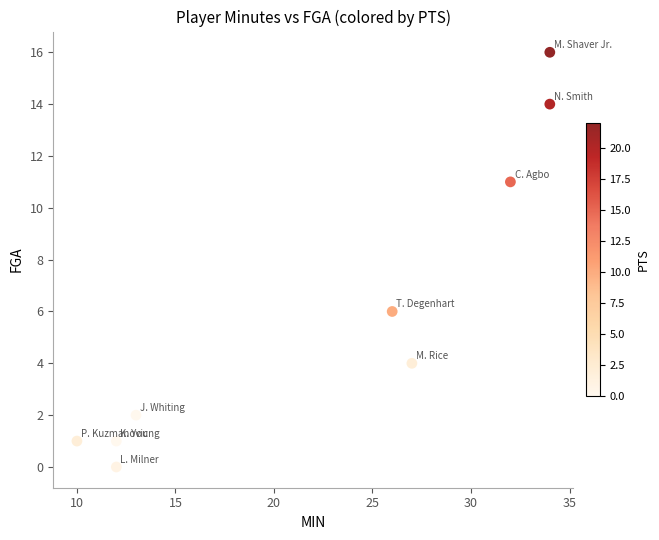

What Y value in the scatter plot is closest to 8?

6